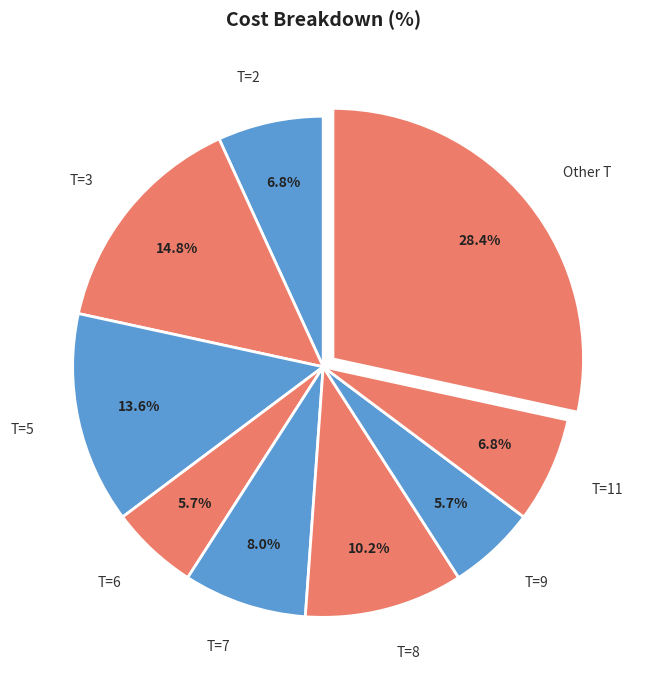

Which has a higher value, T=6 or T=7?

T=7